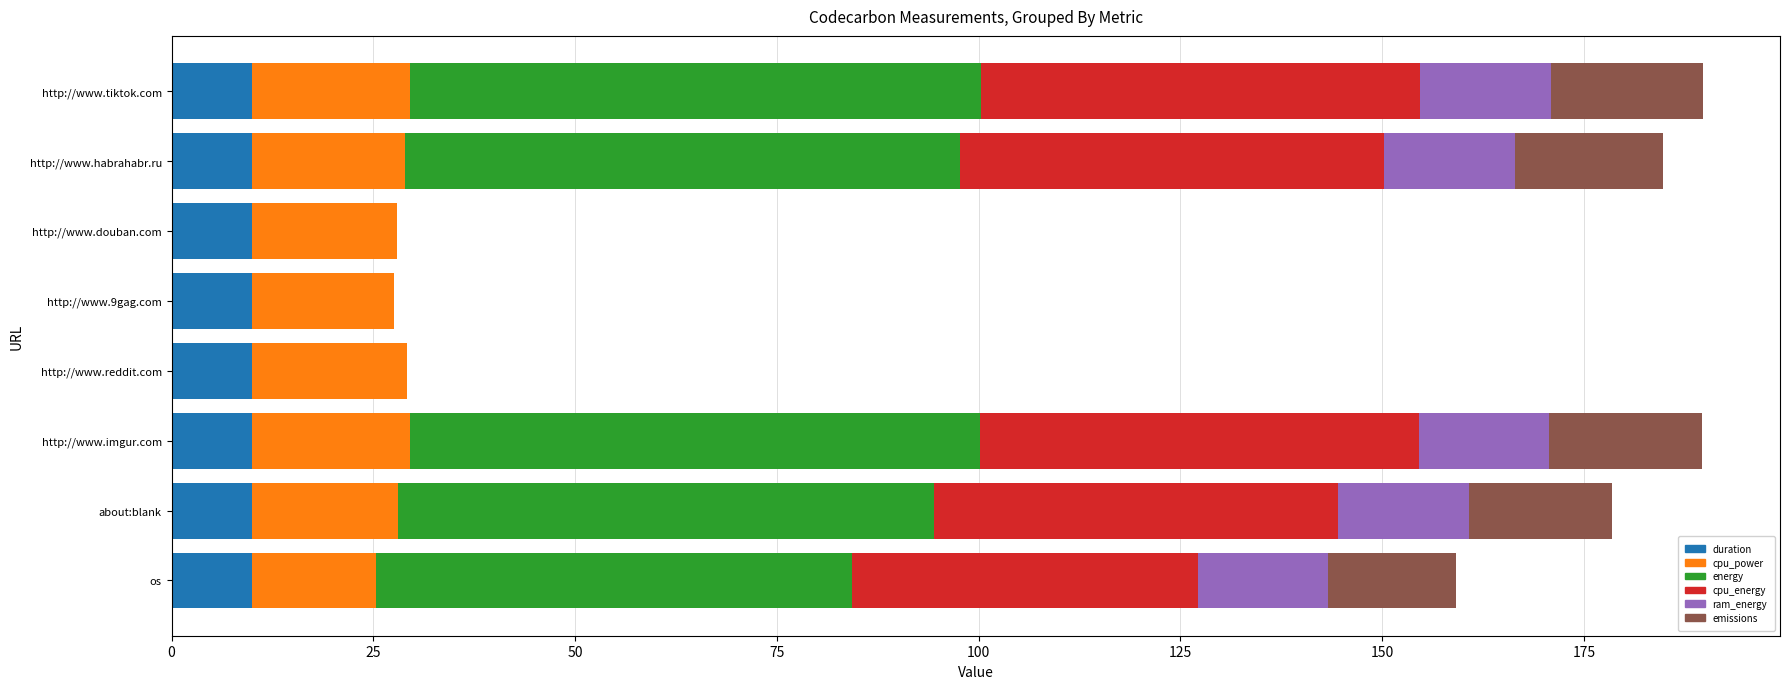

What value does the duration series have at about:blank?

10.0